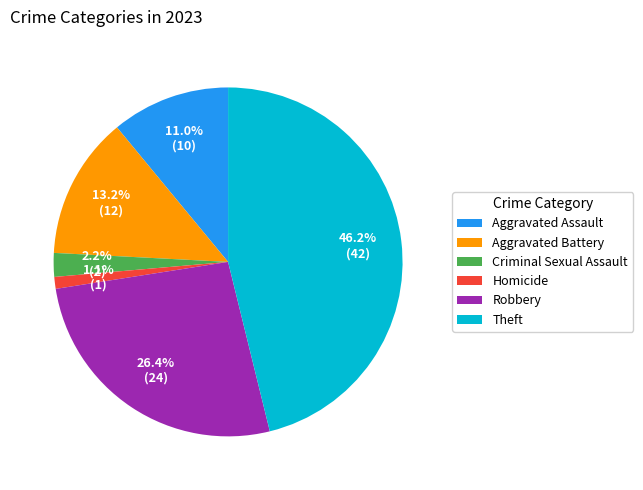

What is the smallest slice in the pie chart?

Homicide